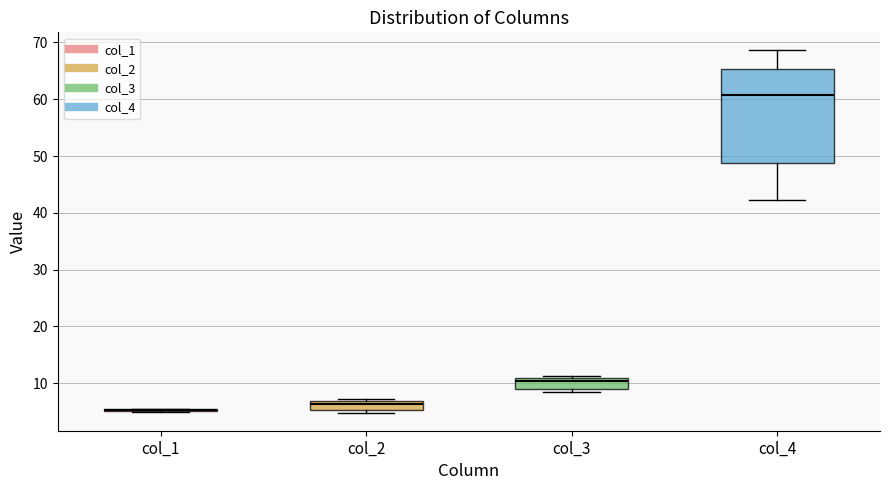

Comparing the boxes themselves (not the whiskers), which one is the tallest?

col_4